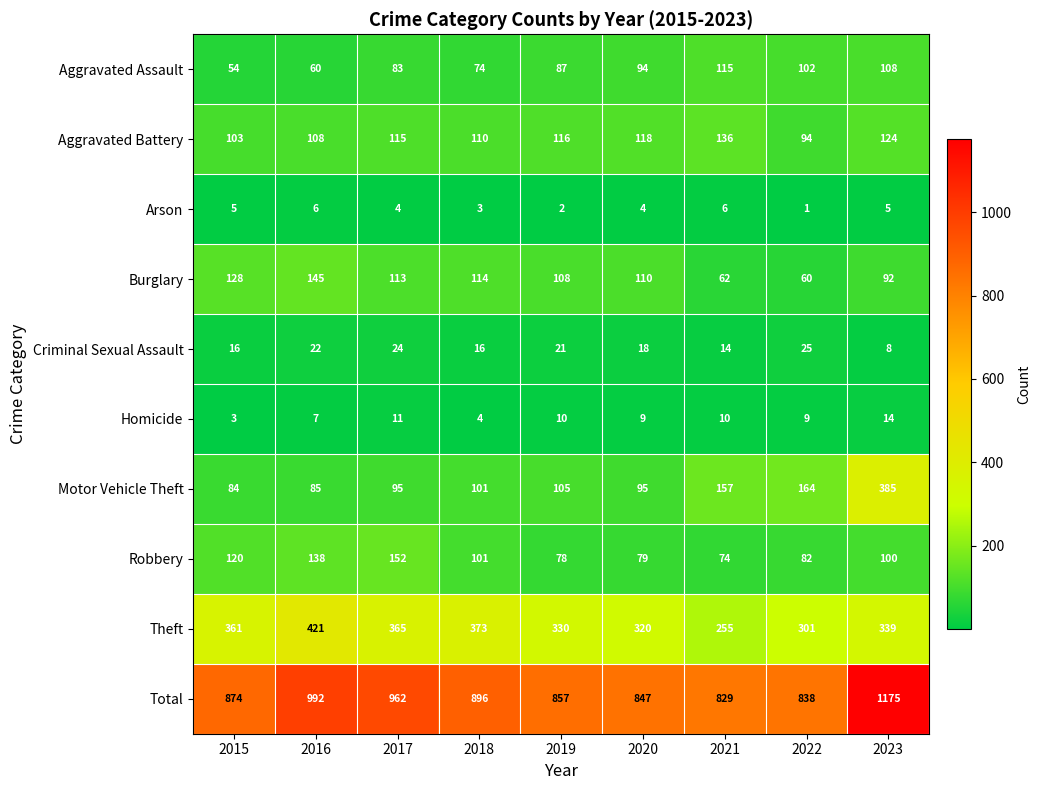

Which series has the largest range (max minus min)?

Total